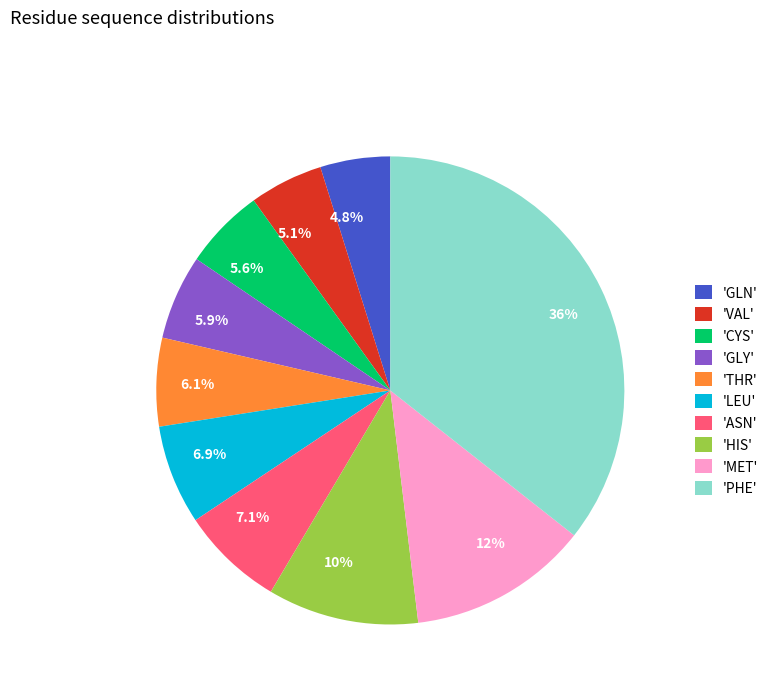

Approximately how many times larger is the value at 10% compared to 5.6%?

1.9